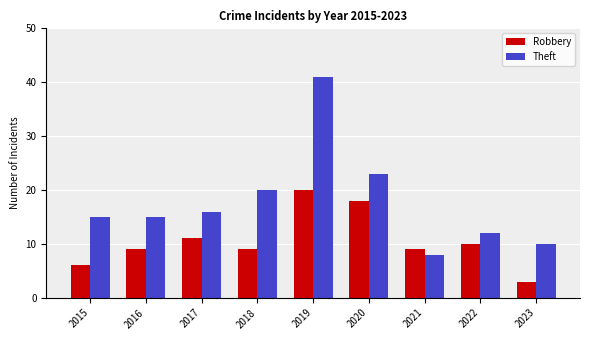

Where is Robbery nearest to the value 11?

2017